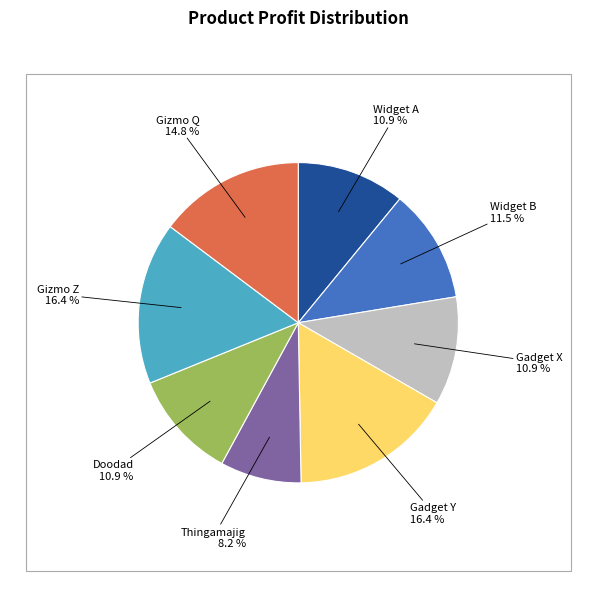

Does any single category account for the majority?

No